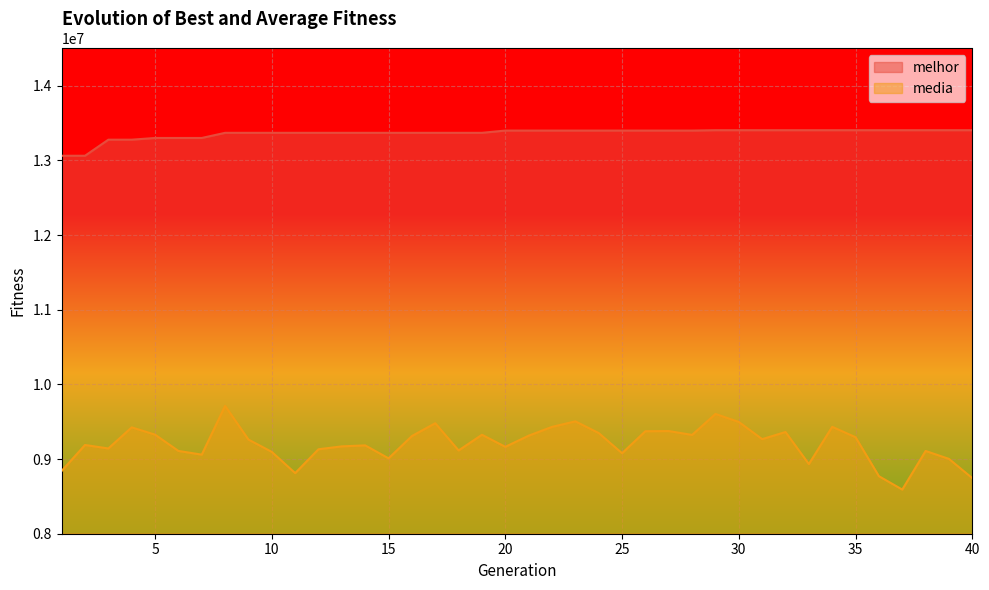

The media series shows 13991864.8 at 1. True or false?

False